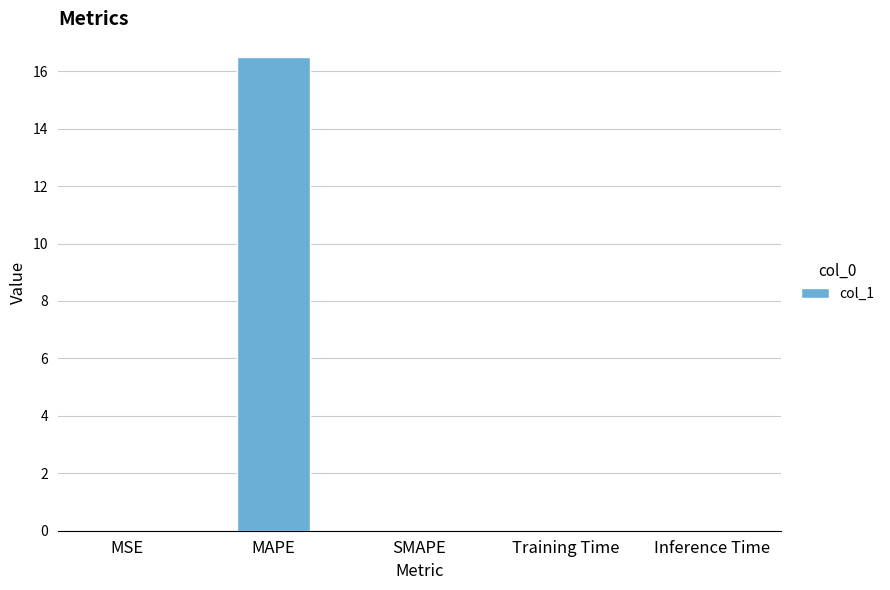

What is the change in value from MAPE to Inference Time?

-16.5